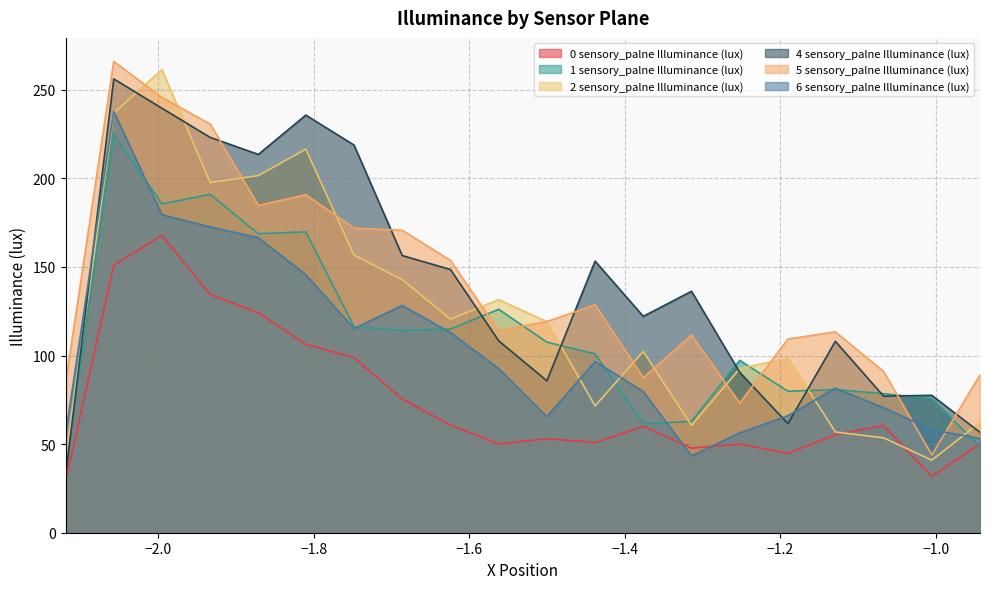

Does the chart display data point markers on the line(s)?

No